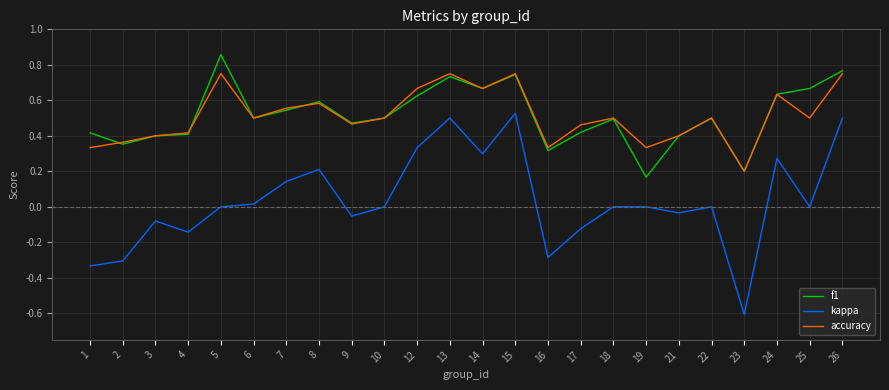

Is this an area chart (filled region under the line)?

No